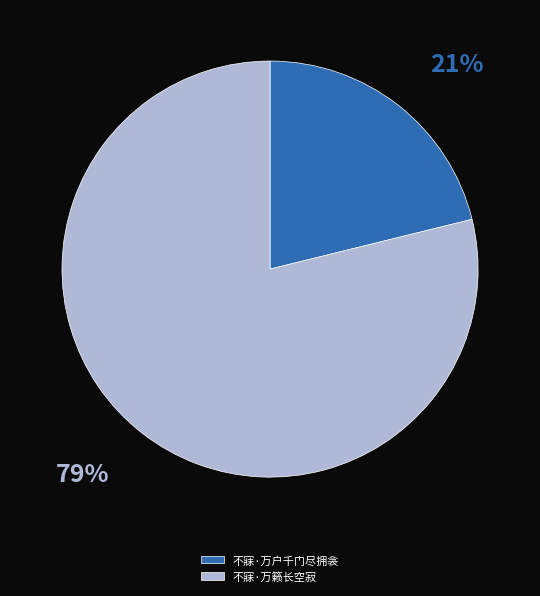

How many segments does this pie chart have?

2